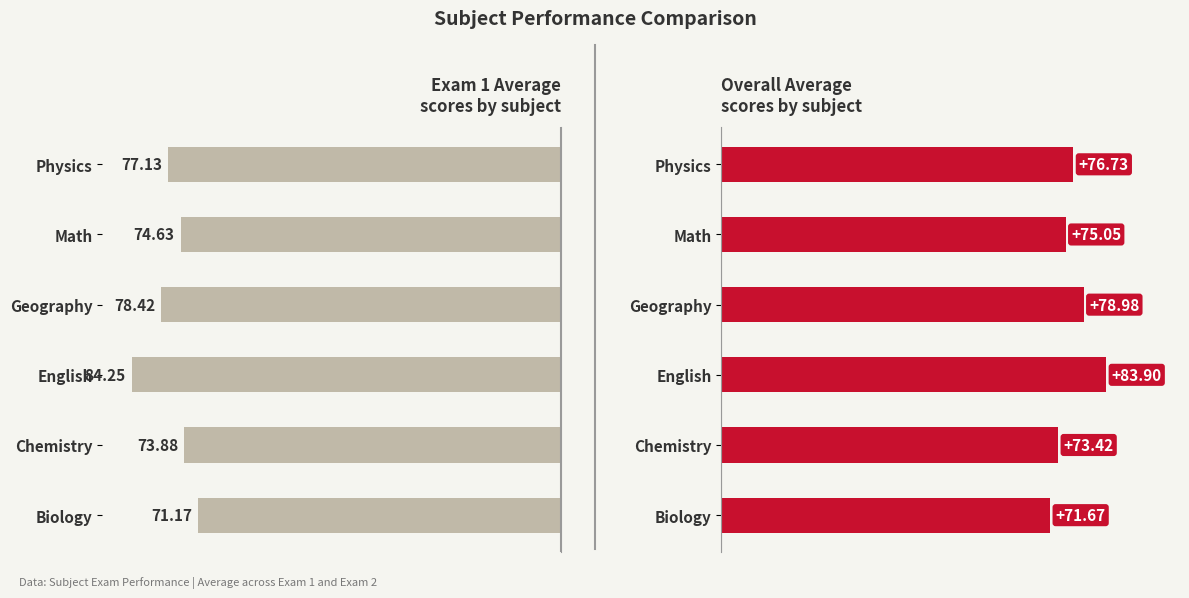

True or false: average_exam_1 has a value of -101.5 at Physics.

False